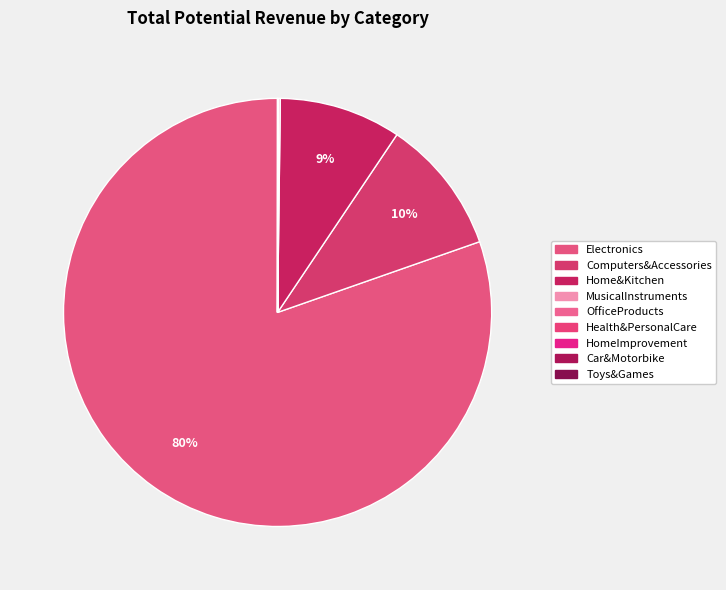

Which category has the smallest portion of the pie?

Toys&Games